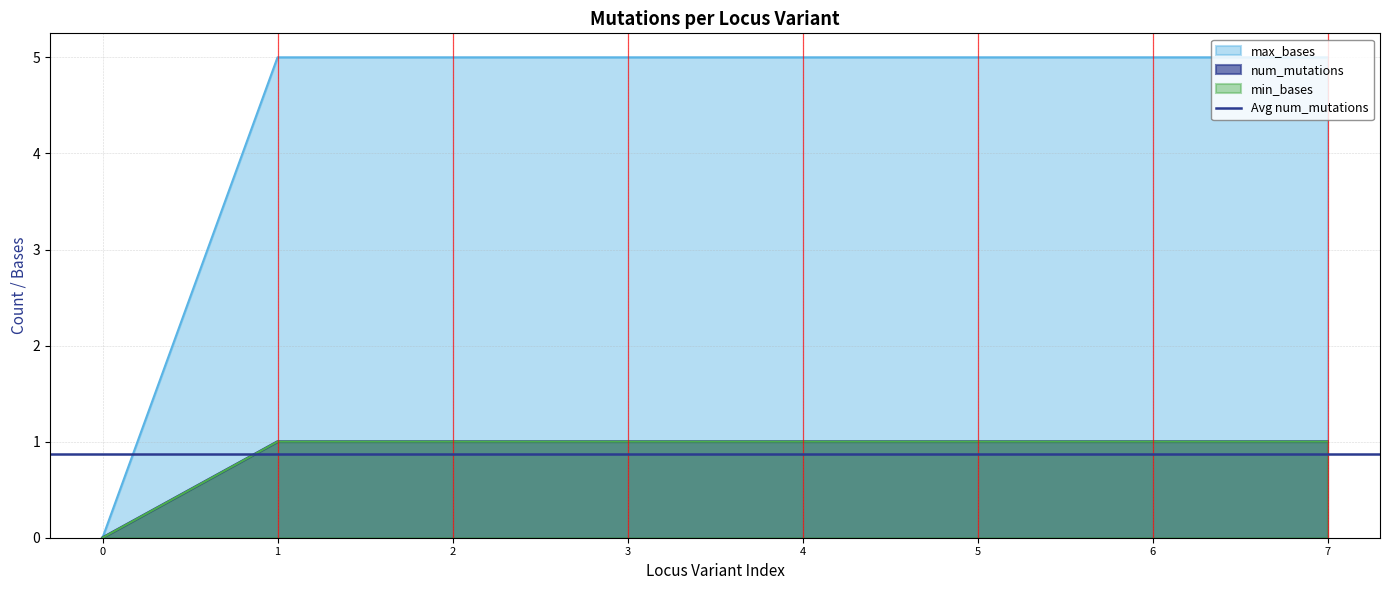

What is the value of the min_bases point at the 4th from the left?

1